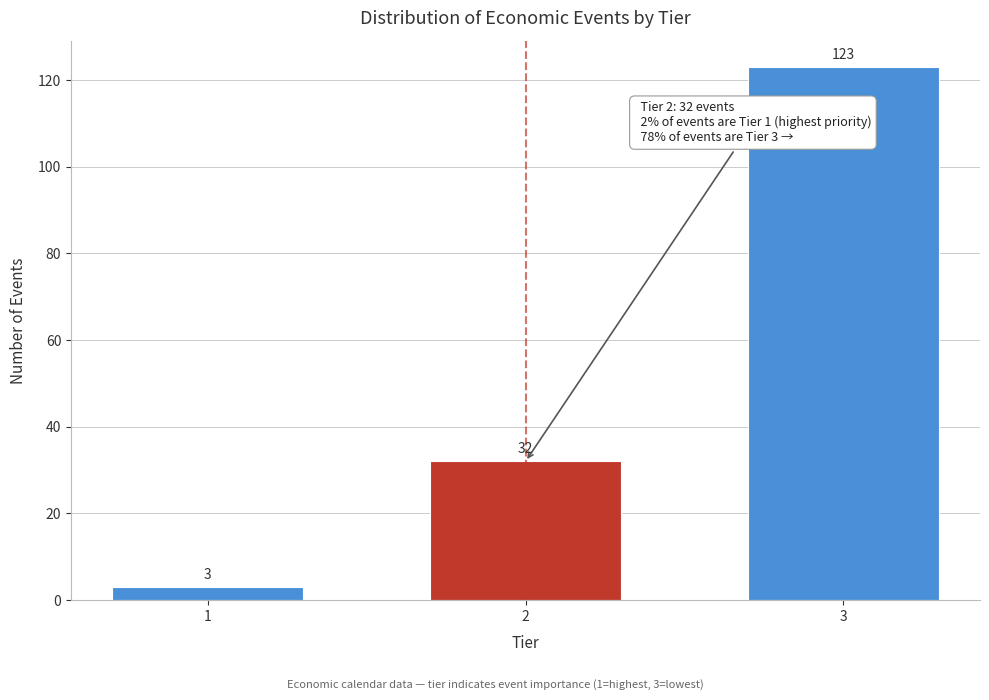

Reading right to left, transcribe all the data shown in this chart.

123	32	3